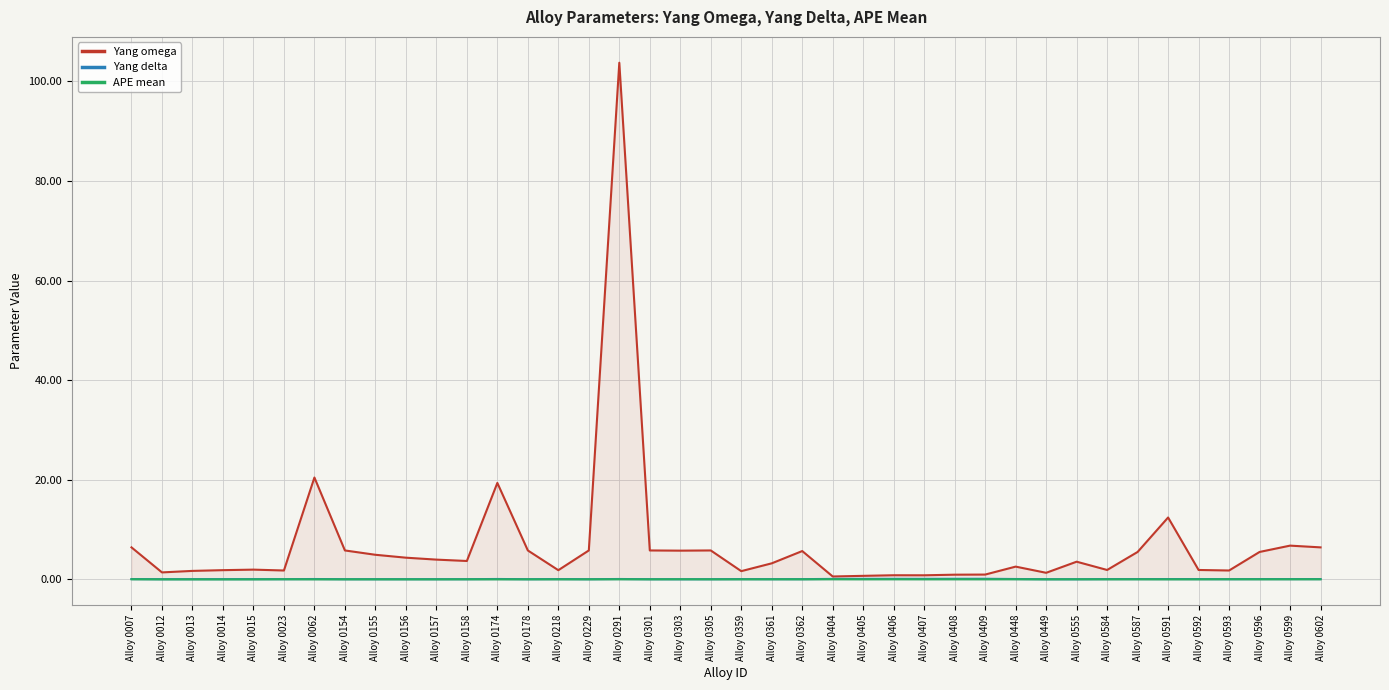

What is the difference between the highest and lowest values at Alloy 0361?

3.2